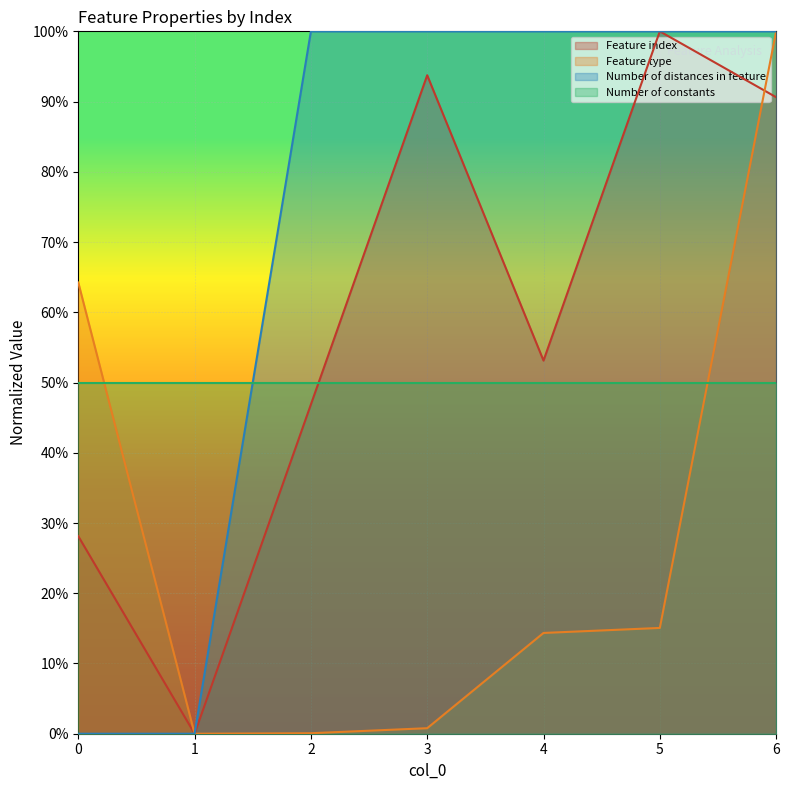

The value of Feature type at 1 is 0.0. True or false?

True